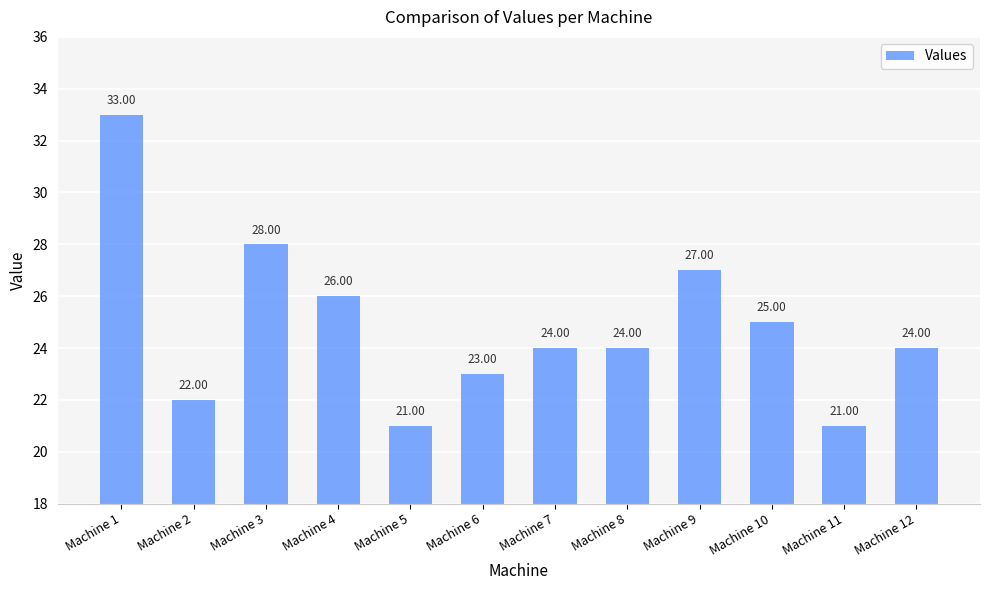

Reading left to right, extract all data points from this chart.

33	22	28	26	21	23	24	24	27	25	21	24